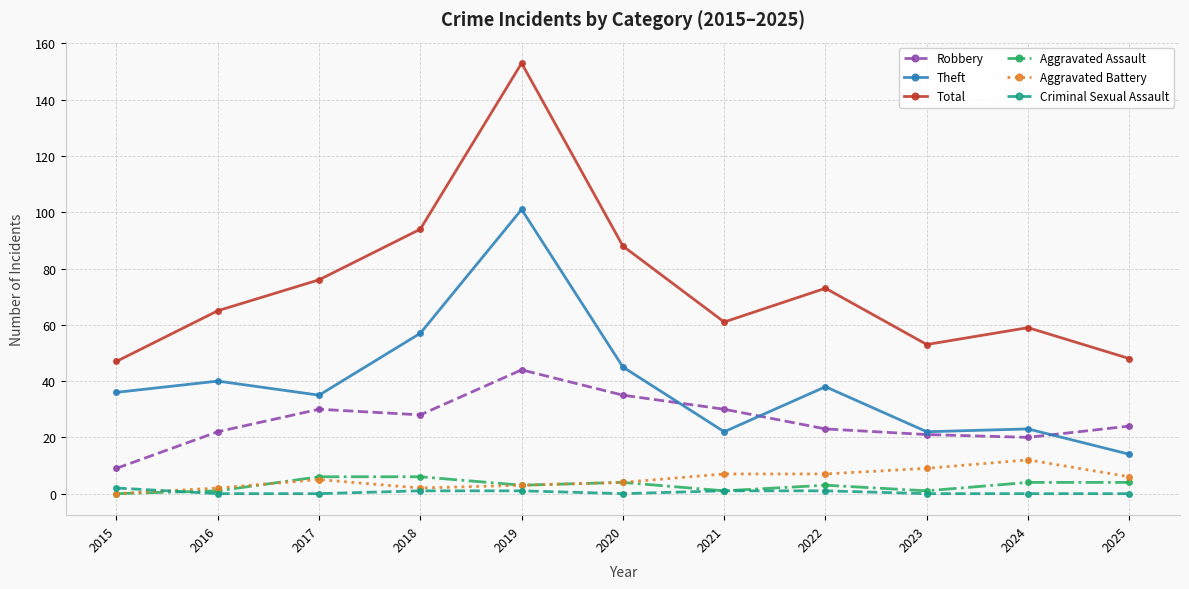

Reading right to left, list all the values displayed in this chart.

Robbery: 24	20	21	23	30	35	44	28	30	22	9
Theft: 14	23	22	38	22	45	101	57	35	40	36
Total: 48	59	53	73	61	88	153	94	76	65	47
Aggravated Assault: 4	4	1	3	1	4	3	6	6	1	0
Aggravated Battery: 6	12	9	7	7	4	3	2	5	2	0
Criminal Sexual Assault: 0	0	0	1	1	0	1	1	0	0	2